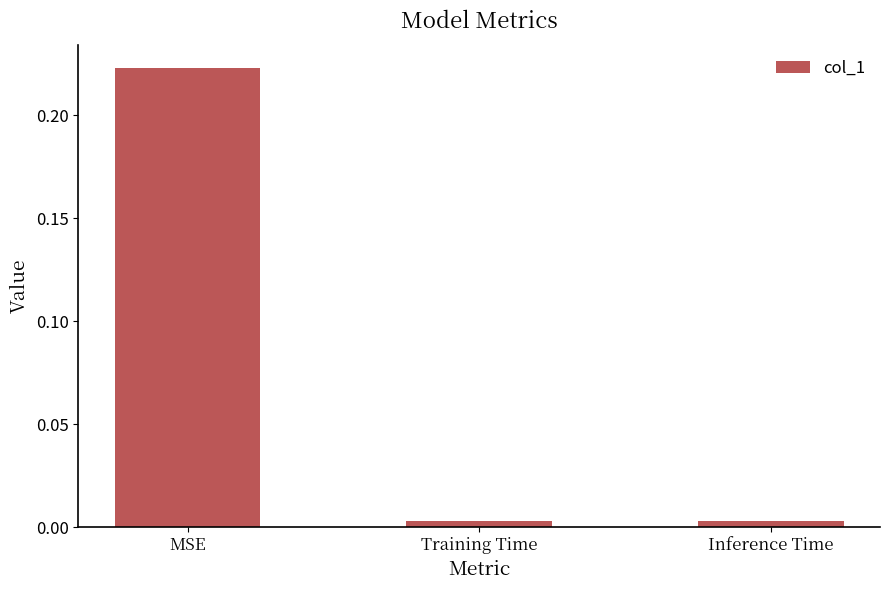

What position from the right is MSE?

3